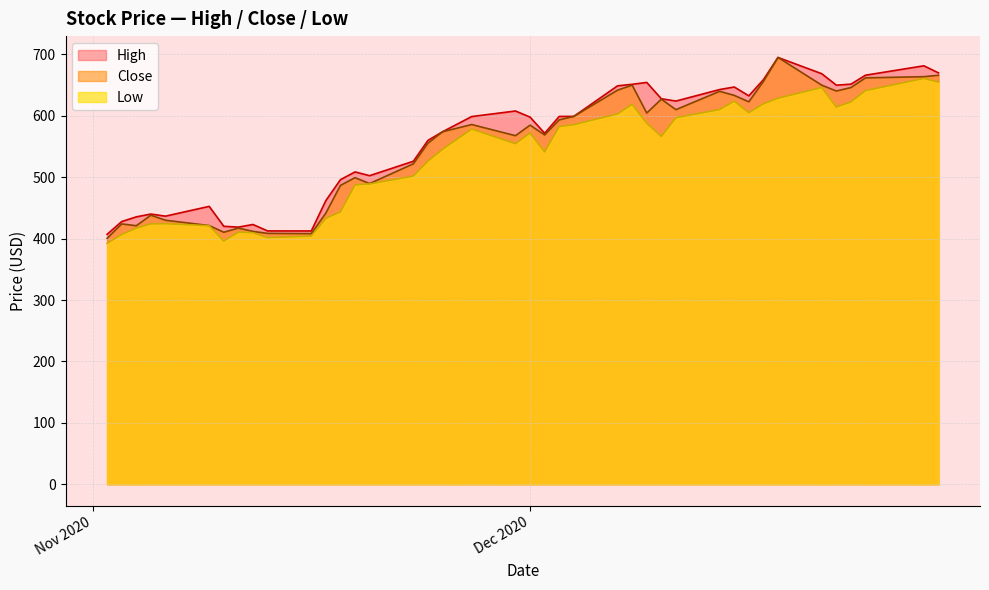

What is the maximum value shown in the chart?

695.0